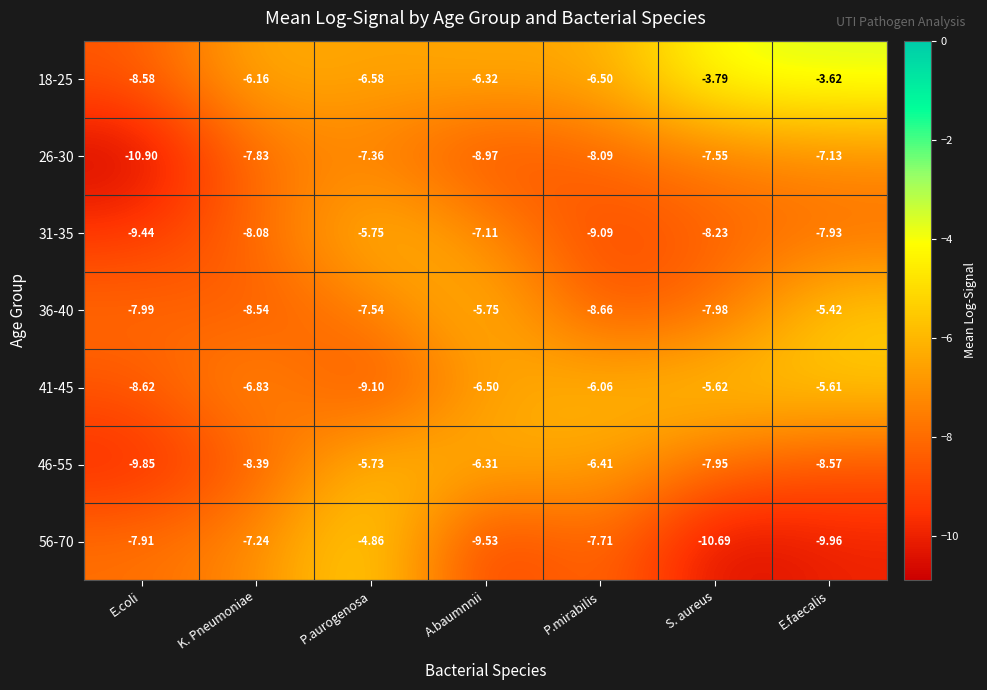

Rank the series by their maximum value, from lowest to highest.

26-30, 31-35, 46-55, 41-45, 36-40, 56-70, 18-25